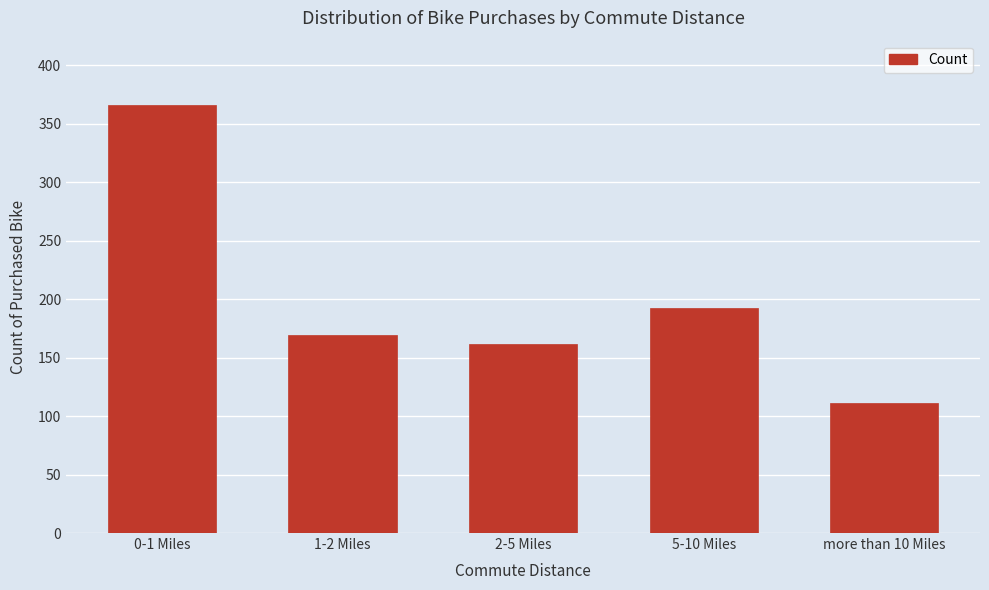

Reading left to right, transcribe all the data shown in this chart.

366	169	162	192	111